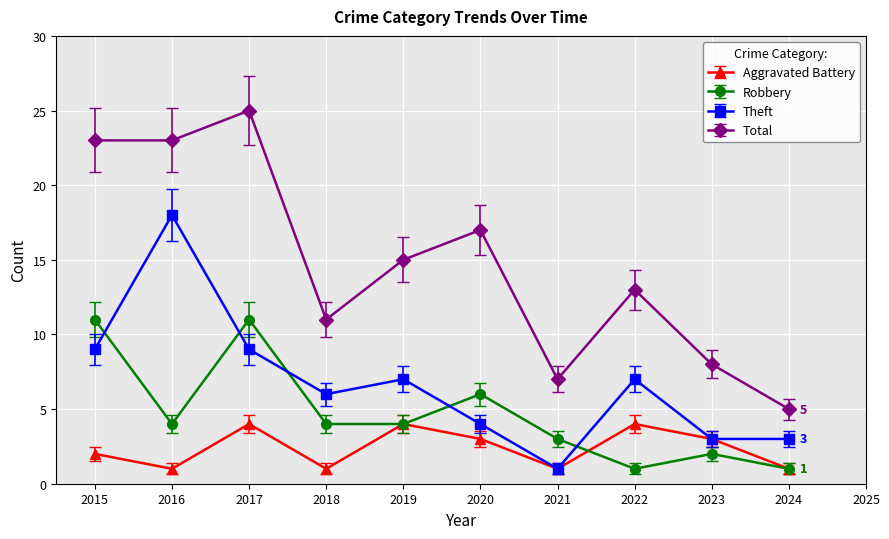

What is the maximum value for Total?

25